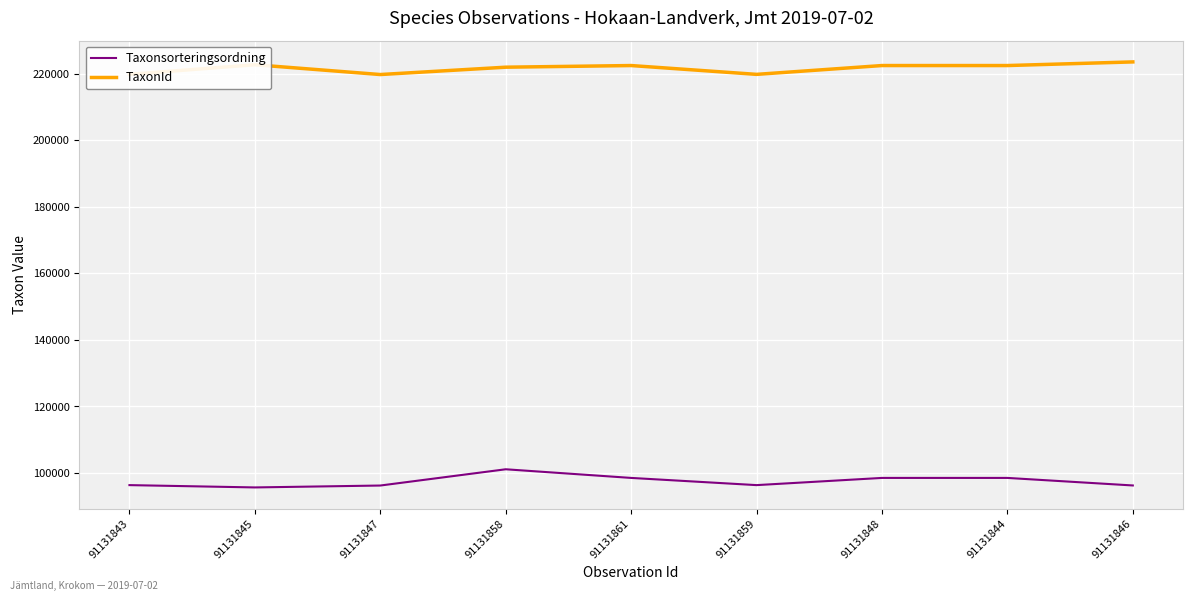

What is the smallest value displayed?

95661